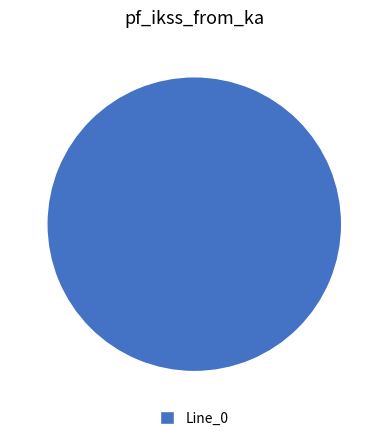

Which slice represents more than half of the pie?

Line_0